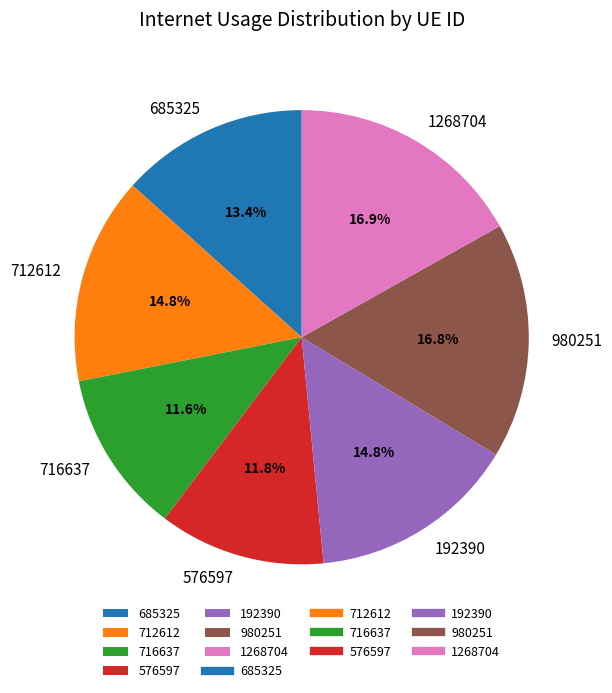

The 980251 slice represents 17% of the pie. True or false?

True